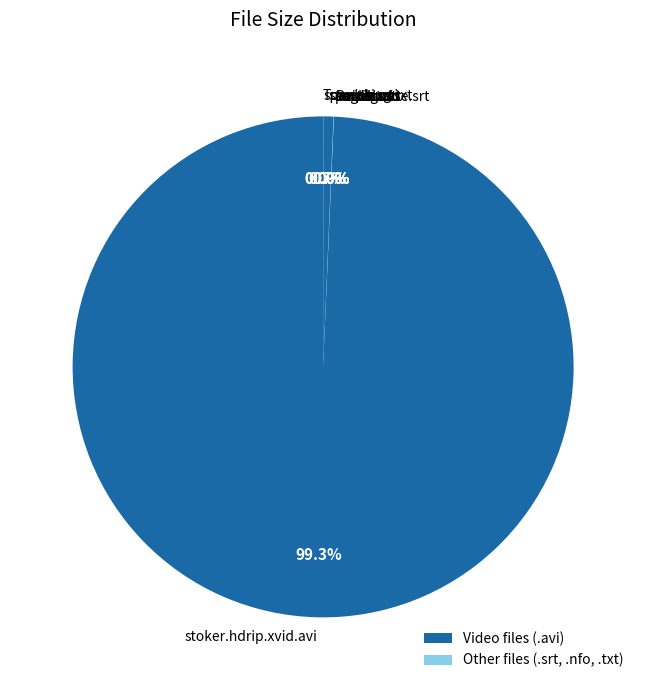

Is there any slice that represents more than half of the pie?

Yes